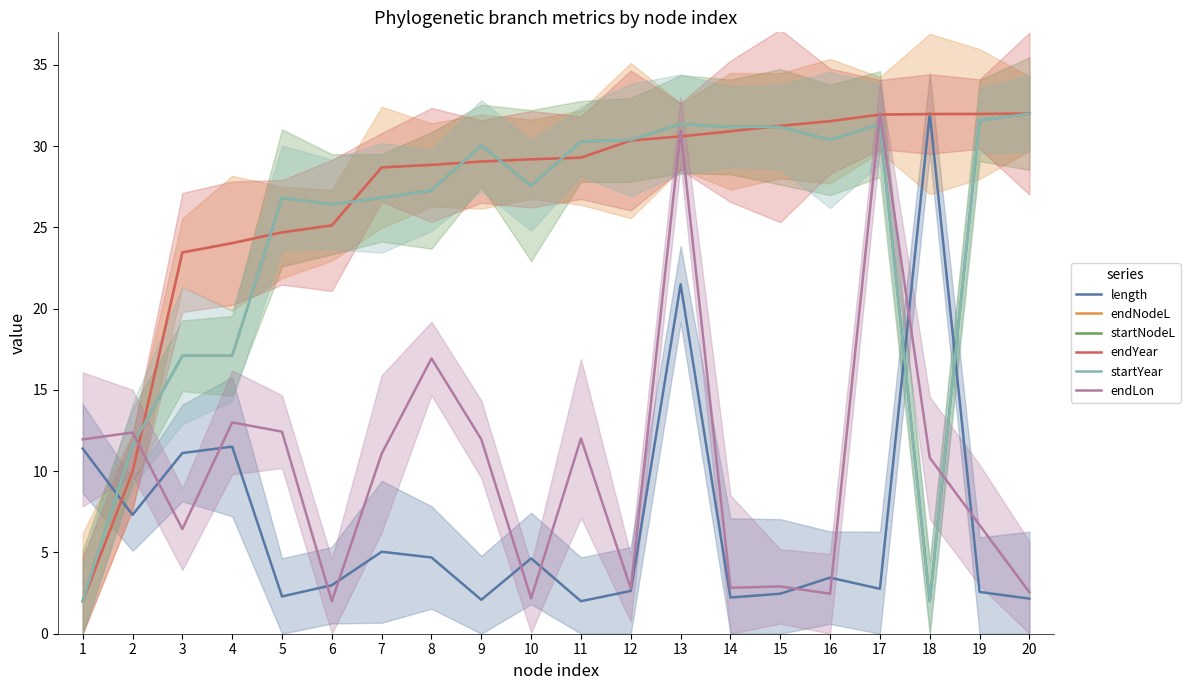

What is the value of the endLon point at the 10th from the left?

2.2